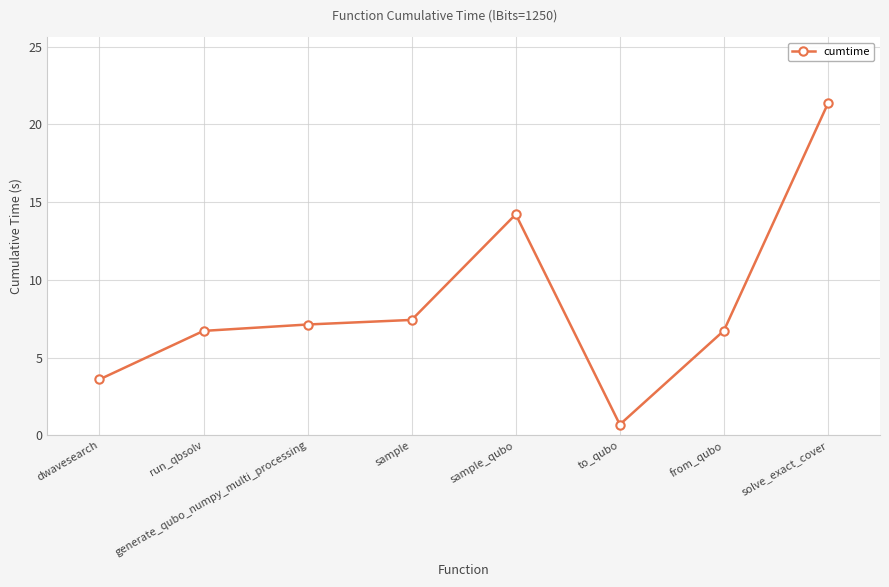

What is the difference between the maximum and second lowest values?

17.7